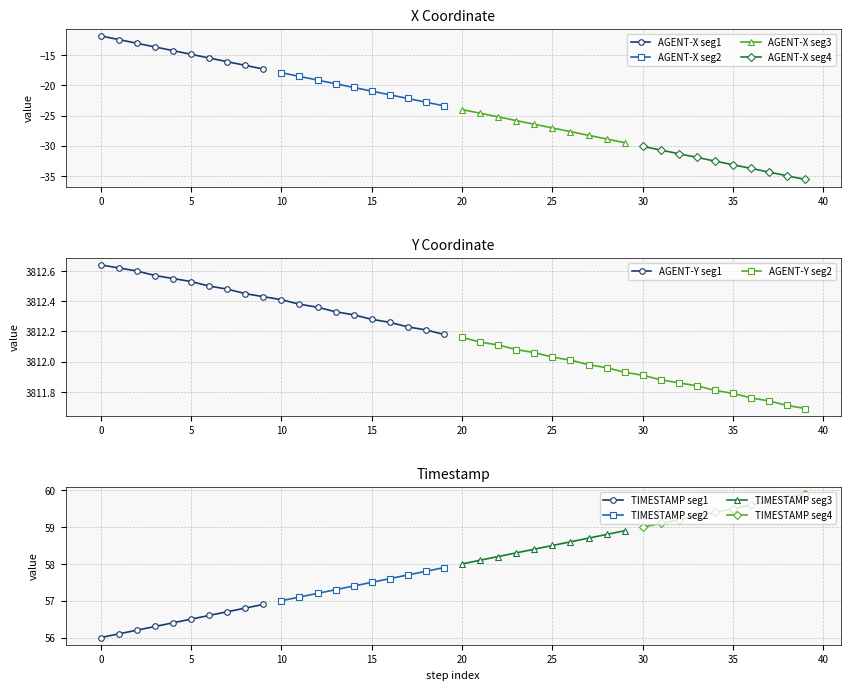

True or false: X and TIMESTAMP cross at least once.

False